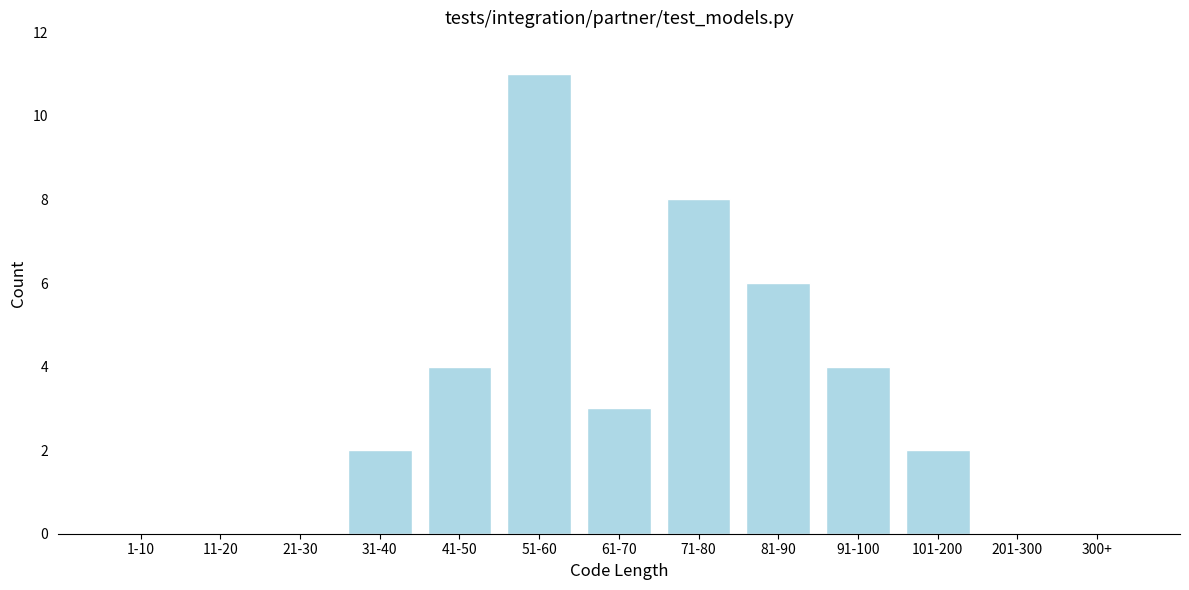

Reading right to left, what are all the values shown in this chart?

300+=0	201-300=0	101-200=2	91-100=4	81-90=6	71-80=8	61-70=3	51-60=11	41-50=4	31-40=2	21-30=0	11-20=0	1-10=0